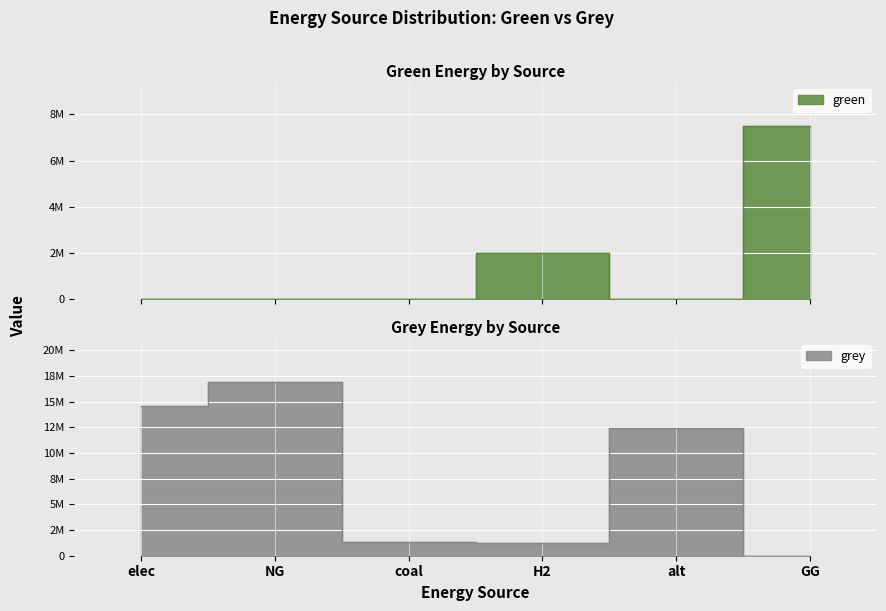

Count the number of categories in the chart.

6